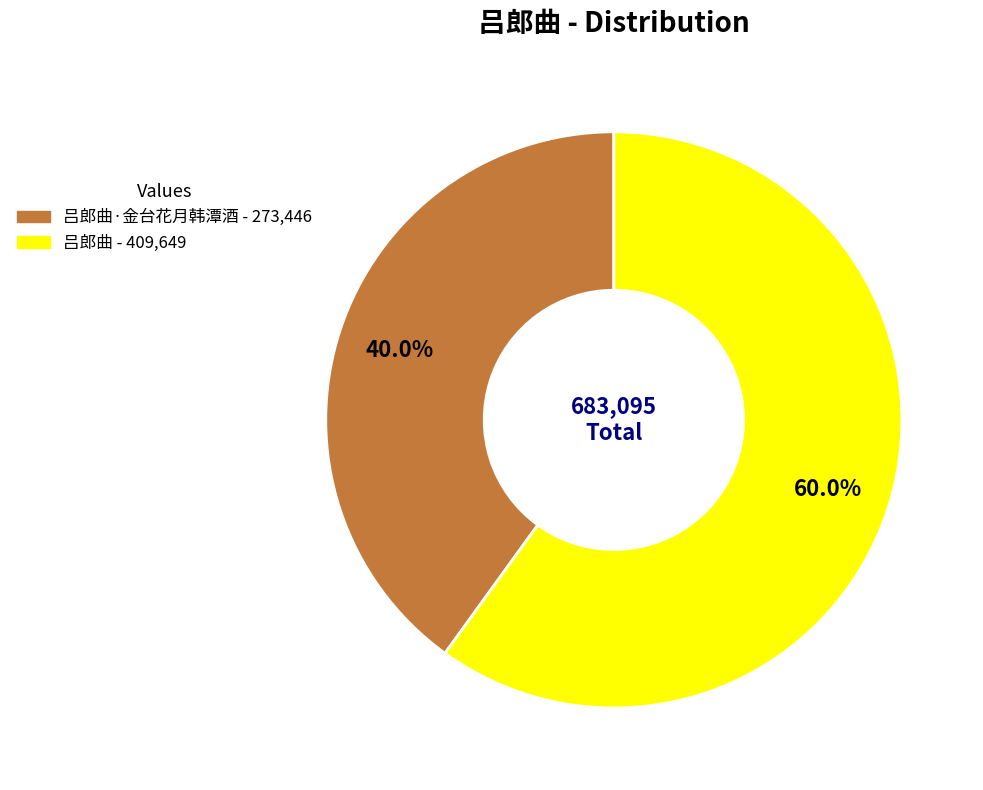

Does any single category account for the majority?

Yes